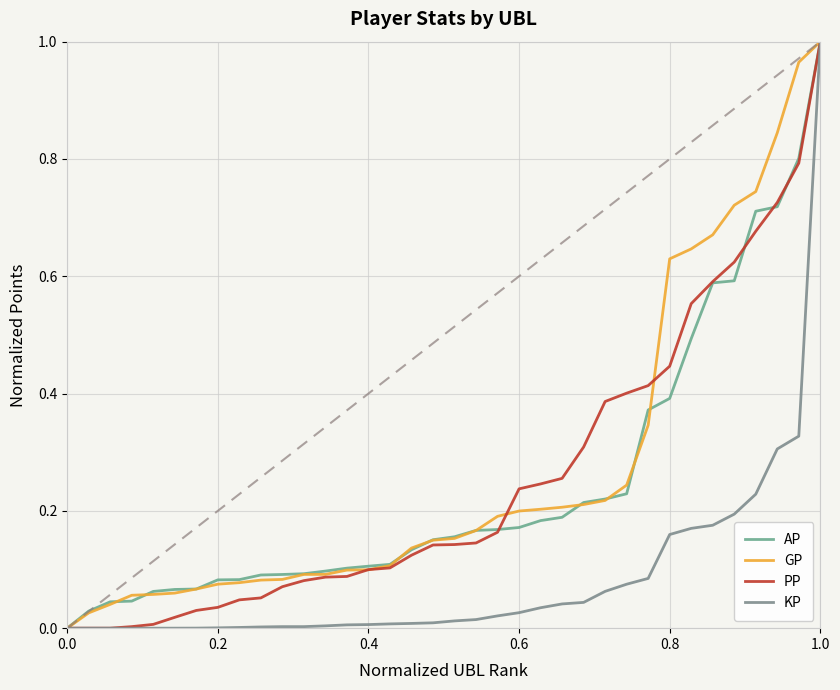

True or false: KP and PP cross at least once.

False